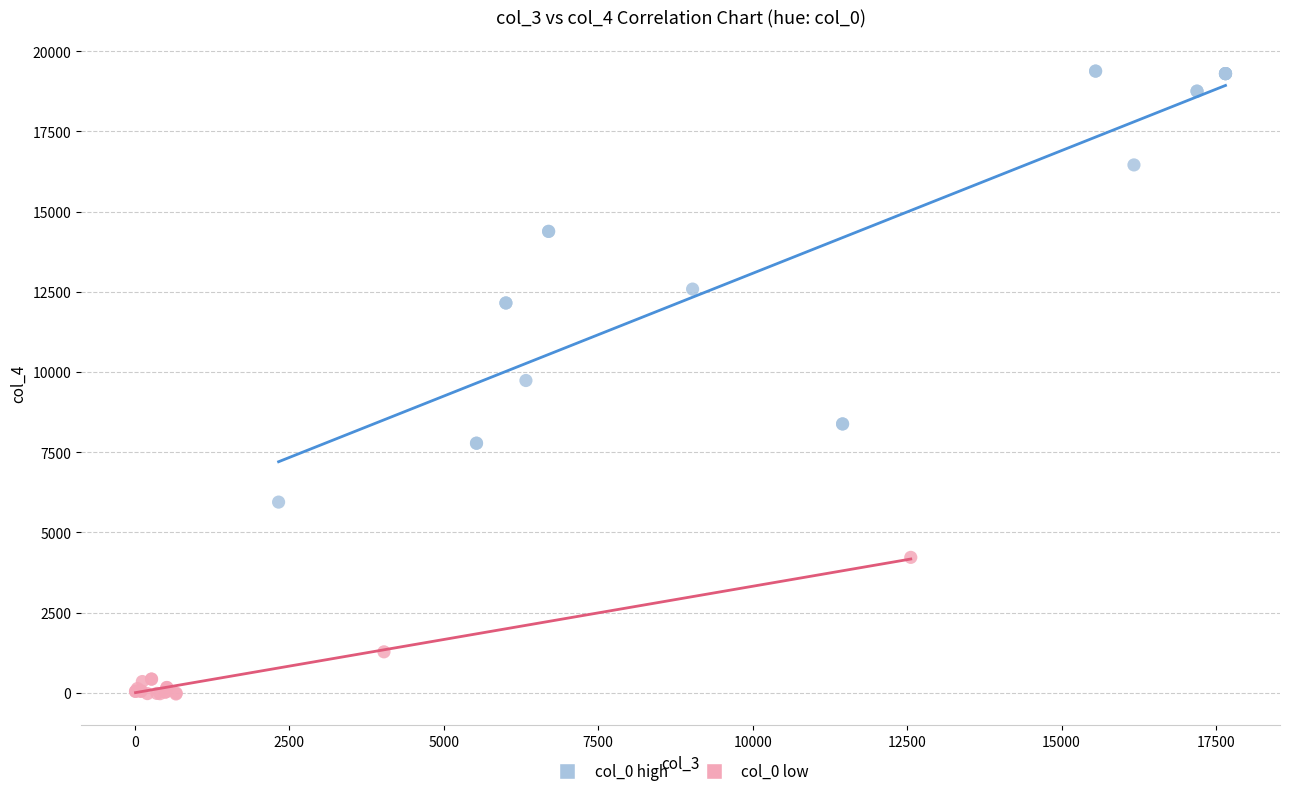

Which series has the widest spread of Y values?

col_0 high